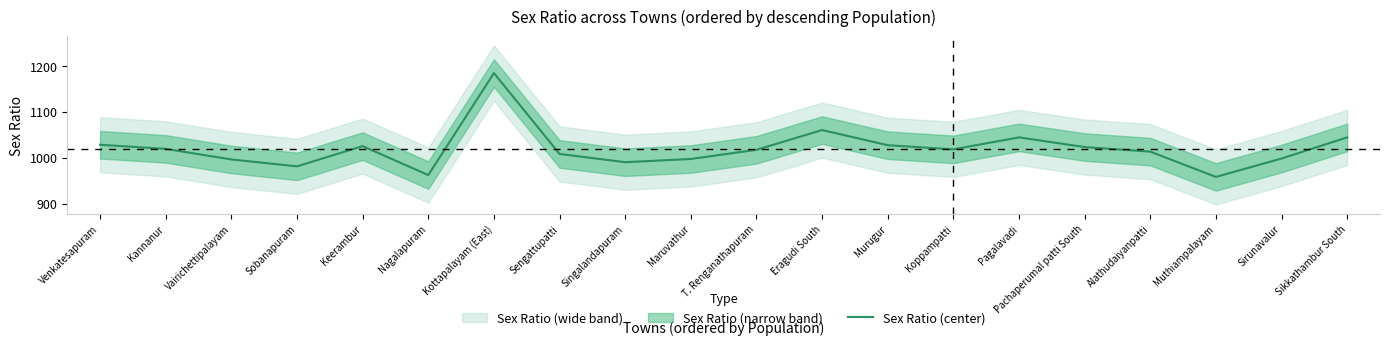

Rank the categories by value from lowest to highest.

Muthiampalayam, Nagalapuram, Sobanapuram, Singalandapuram, Vairichettipalayam, Maruvathur, Sirunavalur, Sengattupatti, Alathudaiyanpatti, T. Renganathapuram, Koppampatti, Kannanur, Pachaperumal patti South, Keerambur, Murugur, Venkatesapuram, Pagalavadi, Sikkathambur South, Eragudi South, Kottapalayam (East)